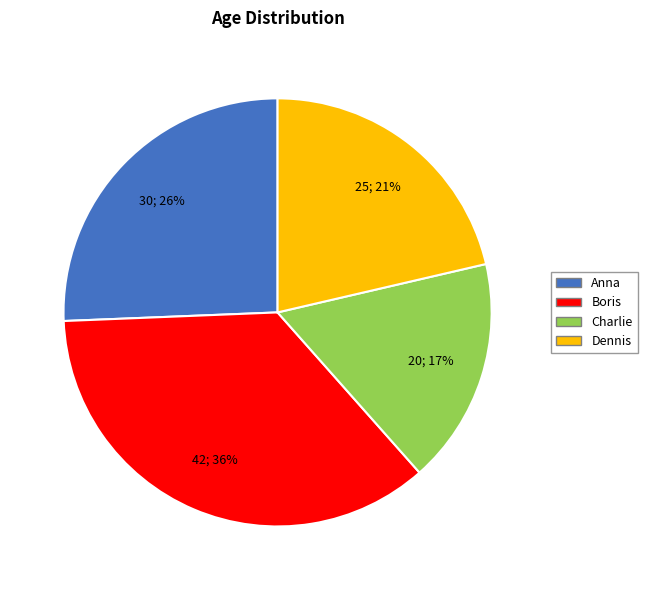

Is it true that Boris is 36% of the pie?

True